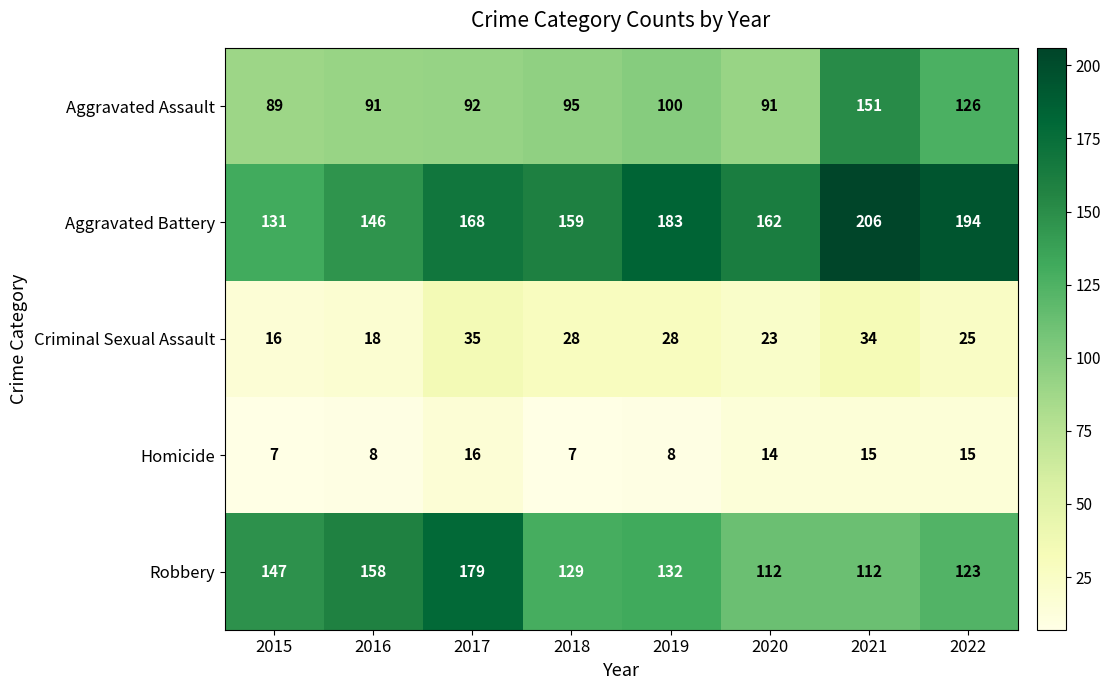

Where is Aggravated Battery nearest to the value 168?

2017